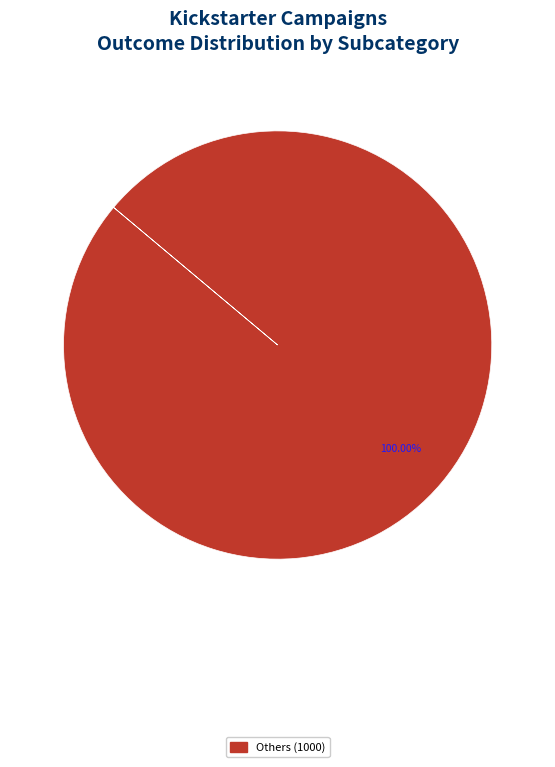

Is there any slice that represents more than half of the pie?

Yes